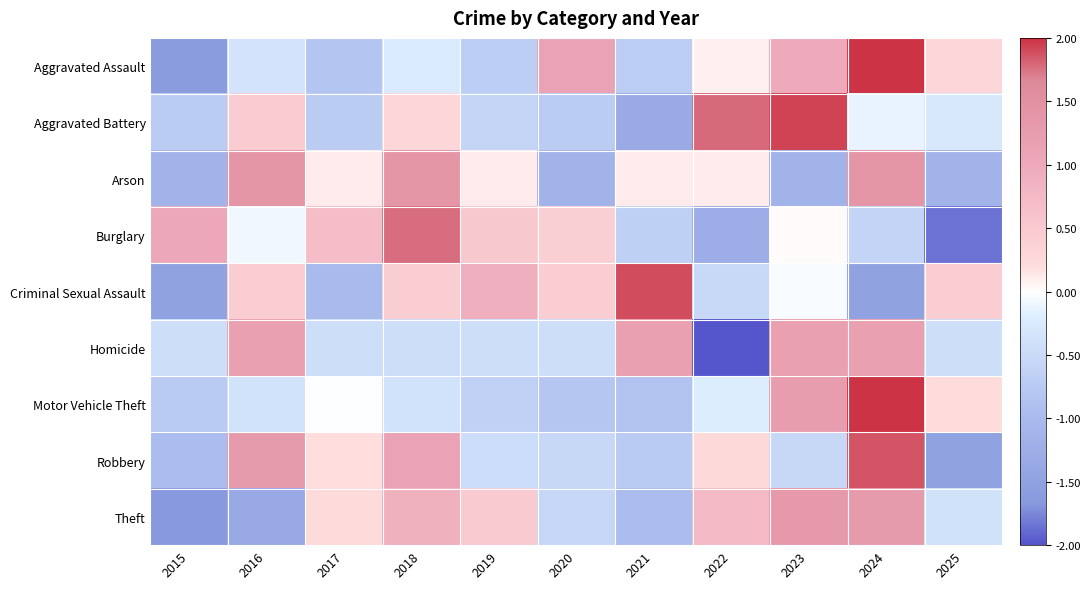

At which category is the sum across all series the highest?

2024